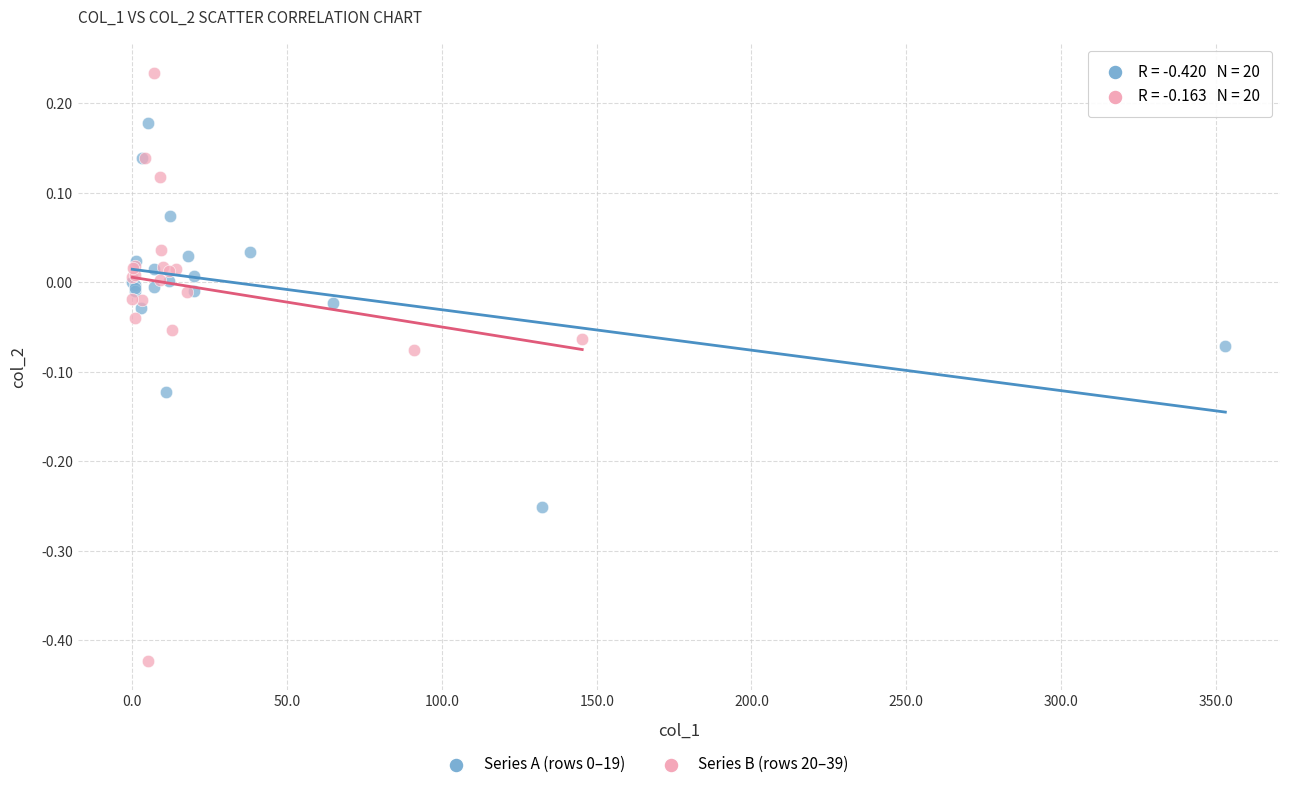

Which series reaches the minimum Y coordinate?

Series B (rows 20–39)